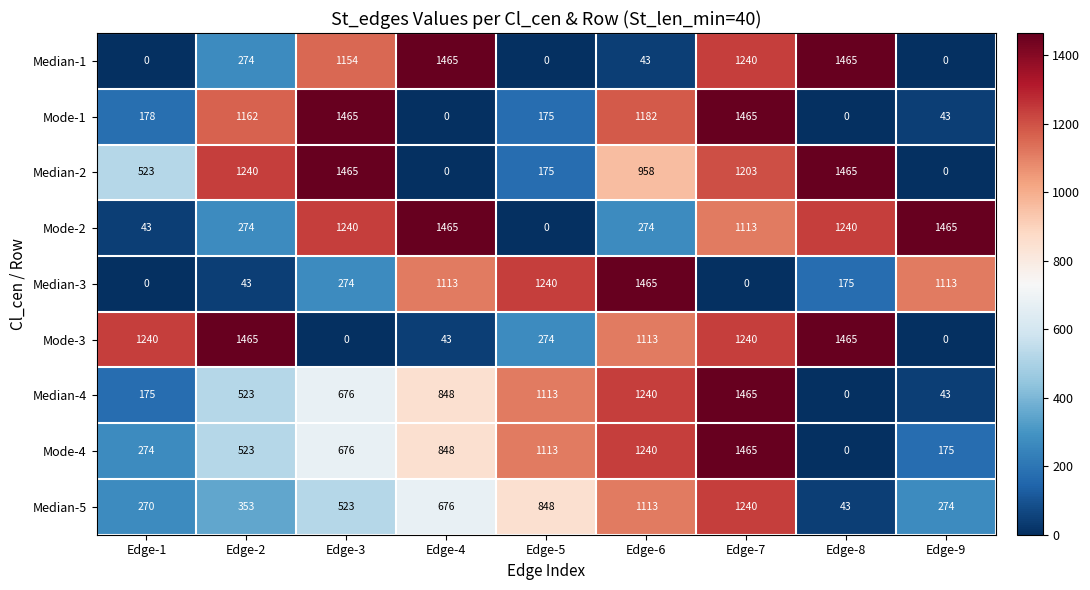

Between Edge-1 and Edge-9, which series saw the biggest shift?

Mode-2